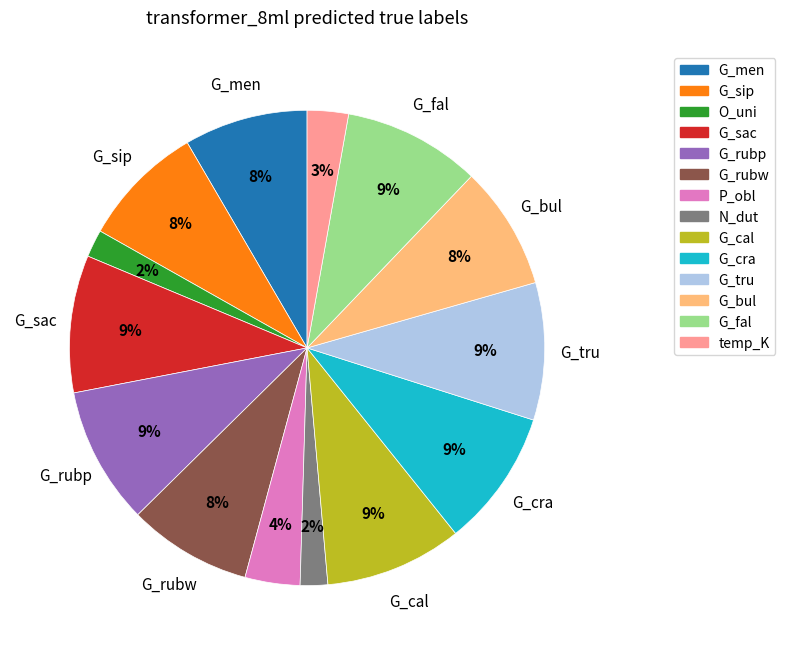

Does any single category account for the majority?

No